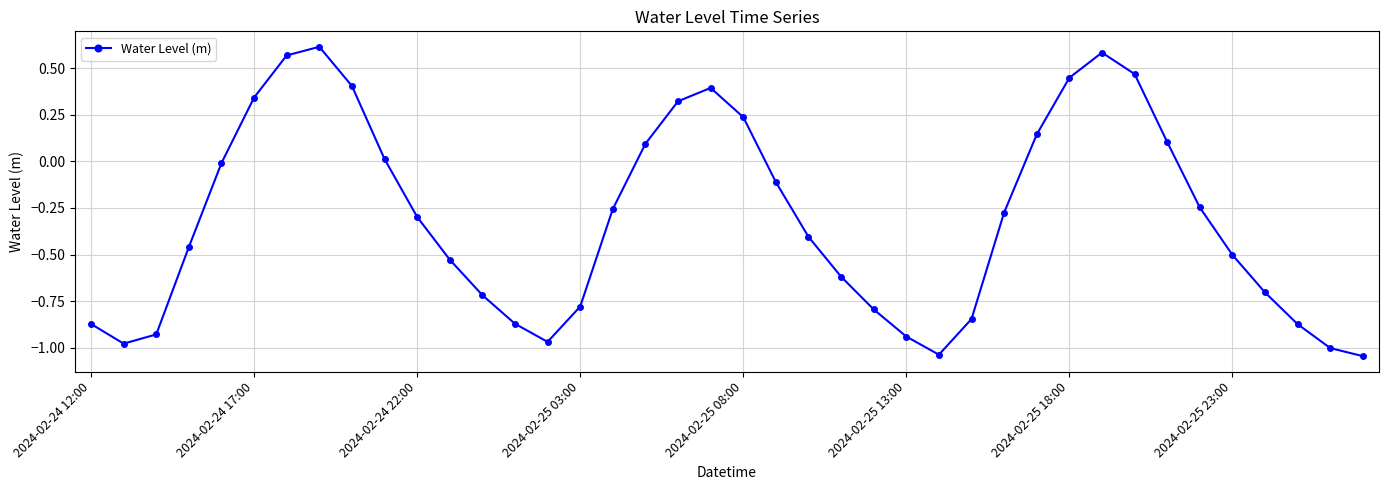

What is the sum of all values?

-12.3